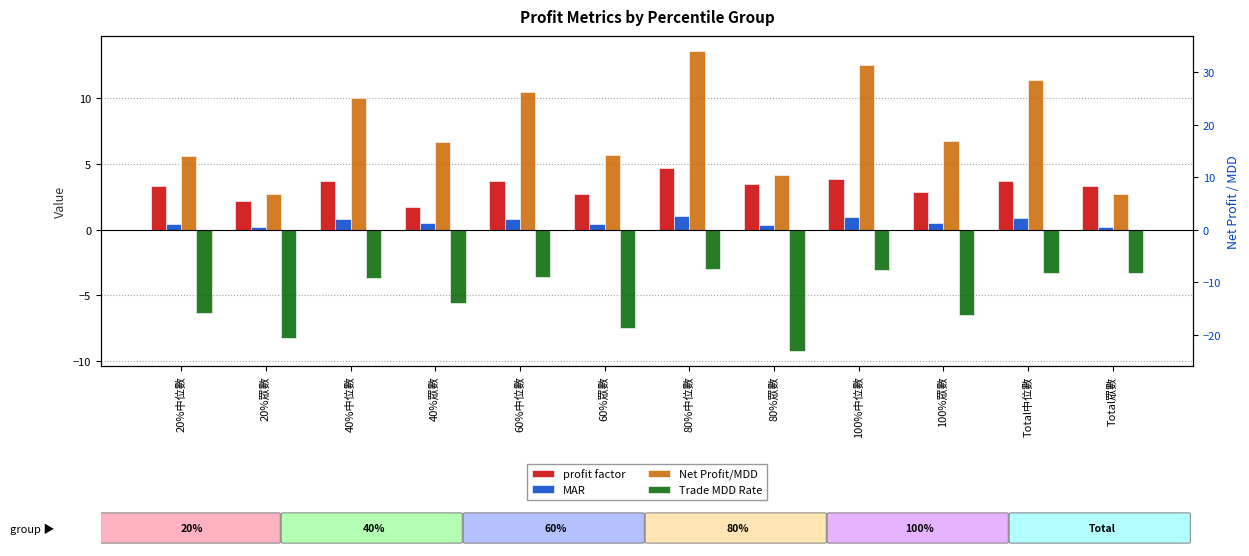

The value of MAR at Total眾數 is 0.3. True or false?

False